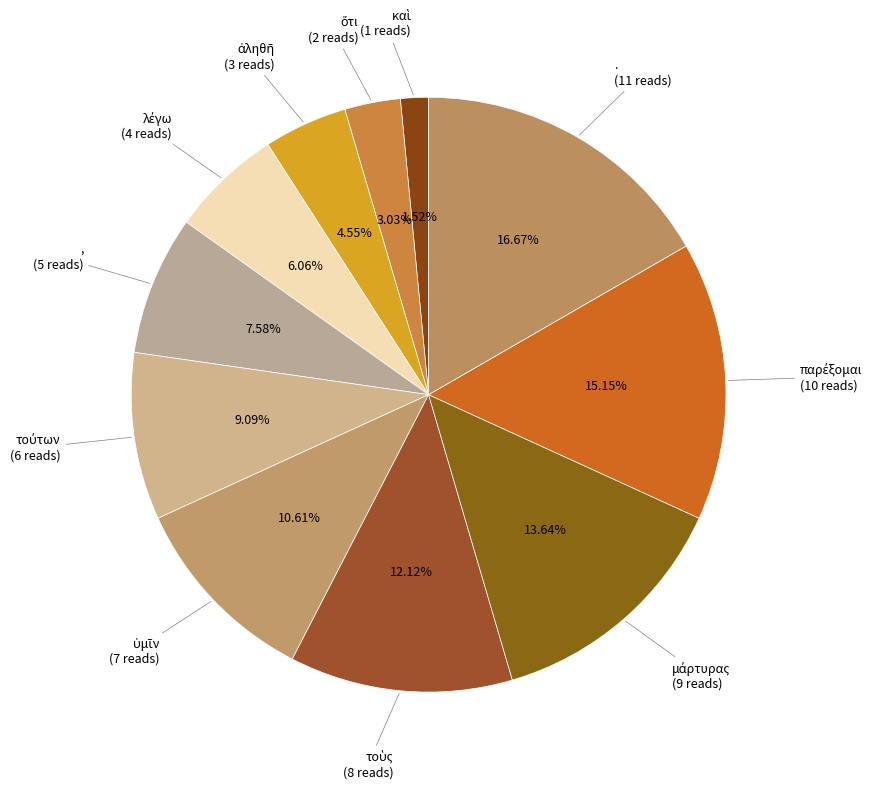

Which category has the biggest portion of the pie?

.